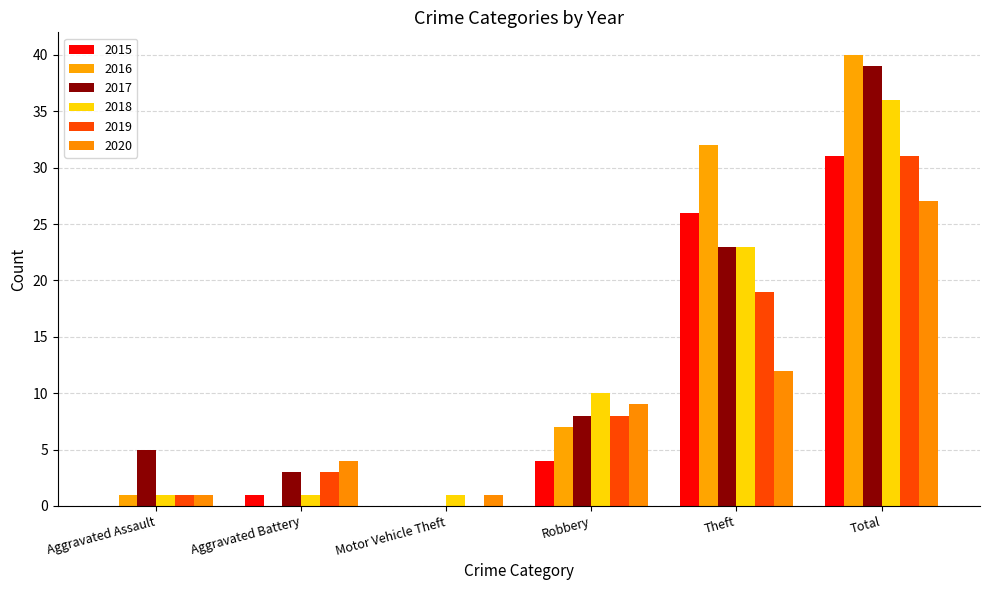

At which label is 2020 closest to 14?

Theft